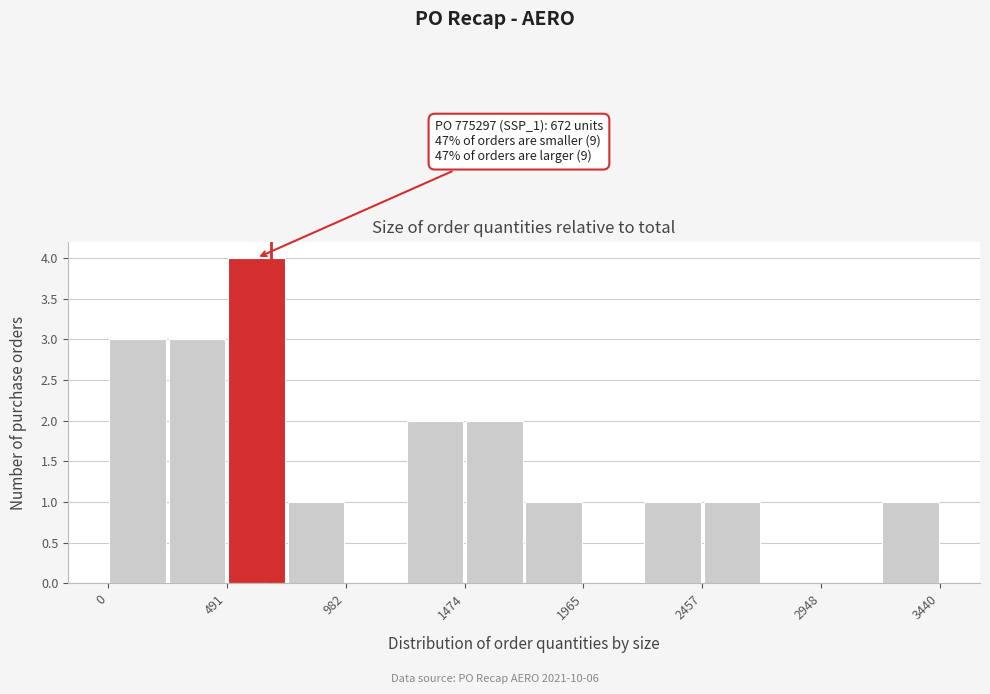

Which range on the x-axis has the tallest bar?

500 to 750